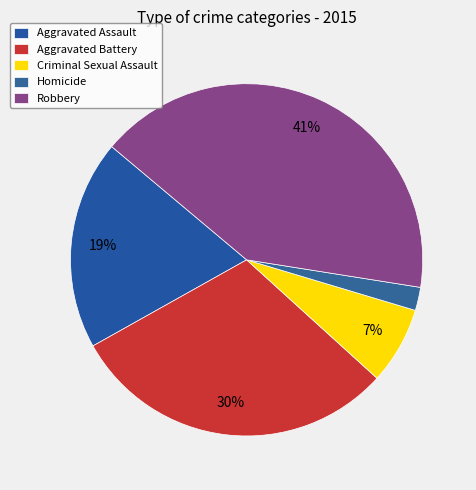

What percentage is the Robbery slice, to the nearest percent?

41%